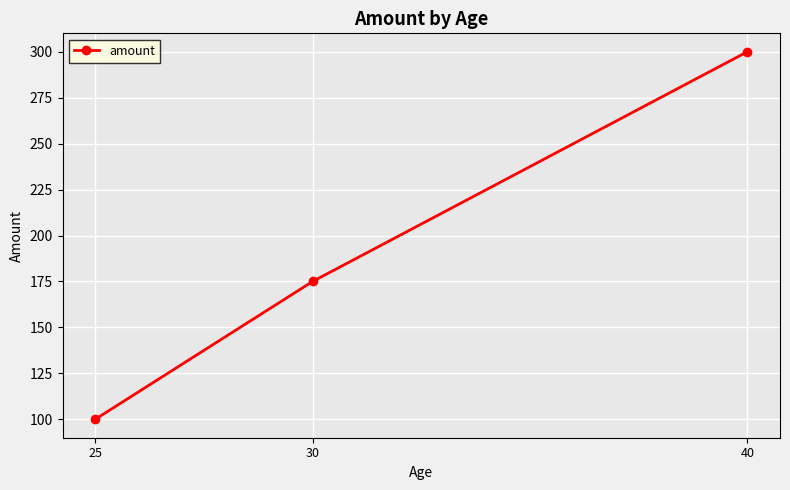

What is the minimum value shown in the chart?

100